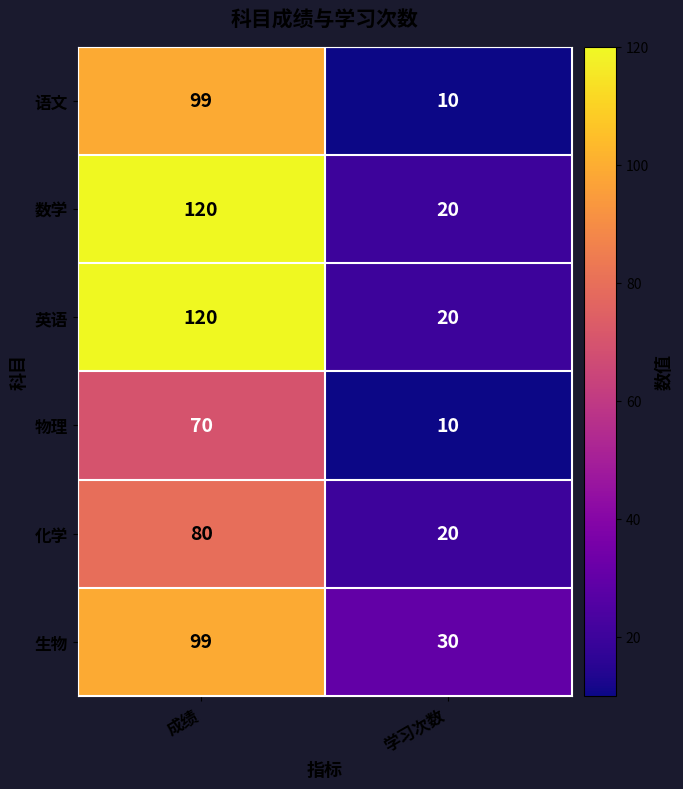

At which label is 生物 closest to 64?

学习次数